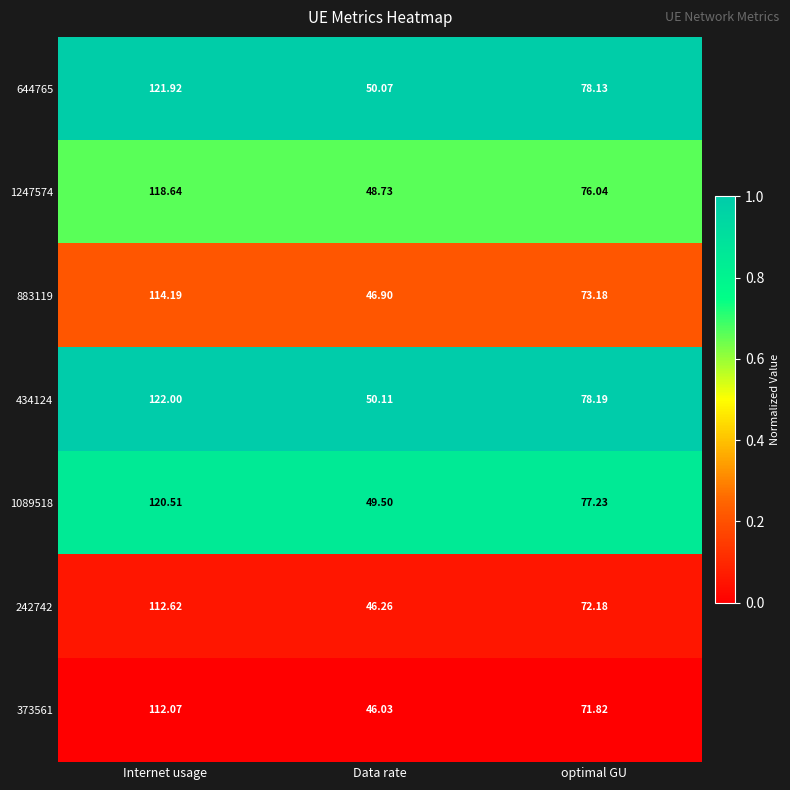

At which label does 434124 first exceed 78?

Internet usage